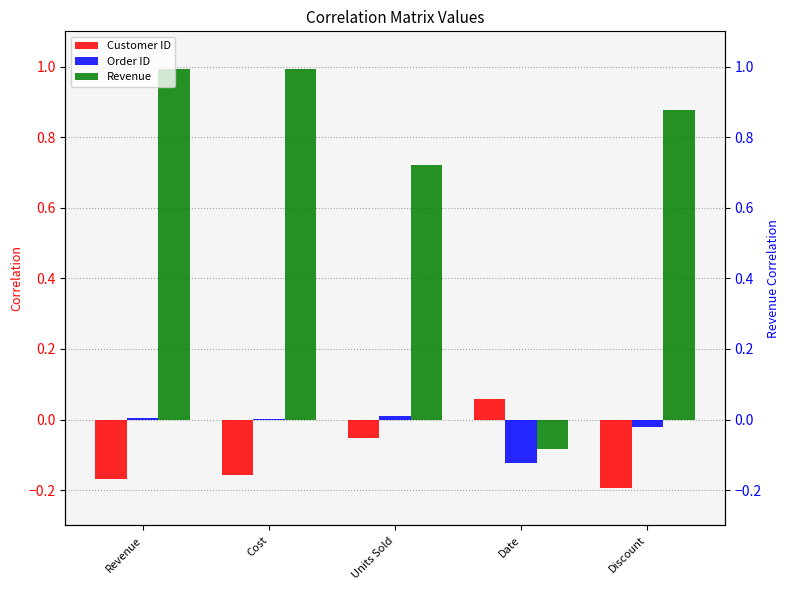

What are all the series names shown in the legend?

Customer ID, Order ID, Revenue